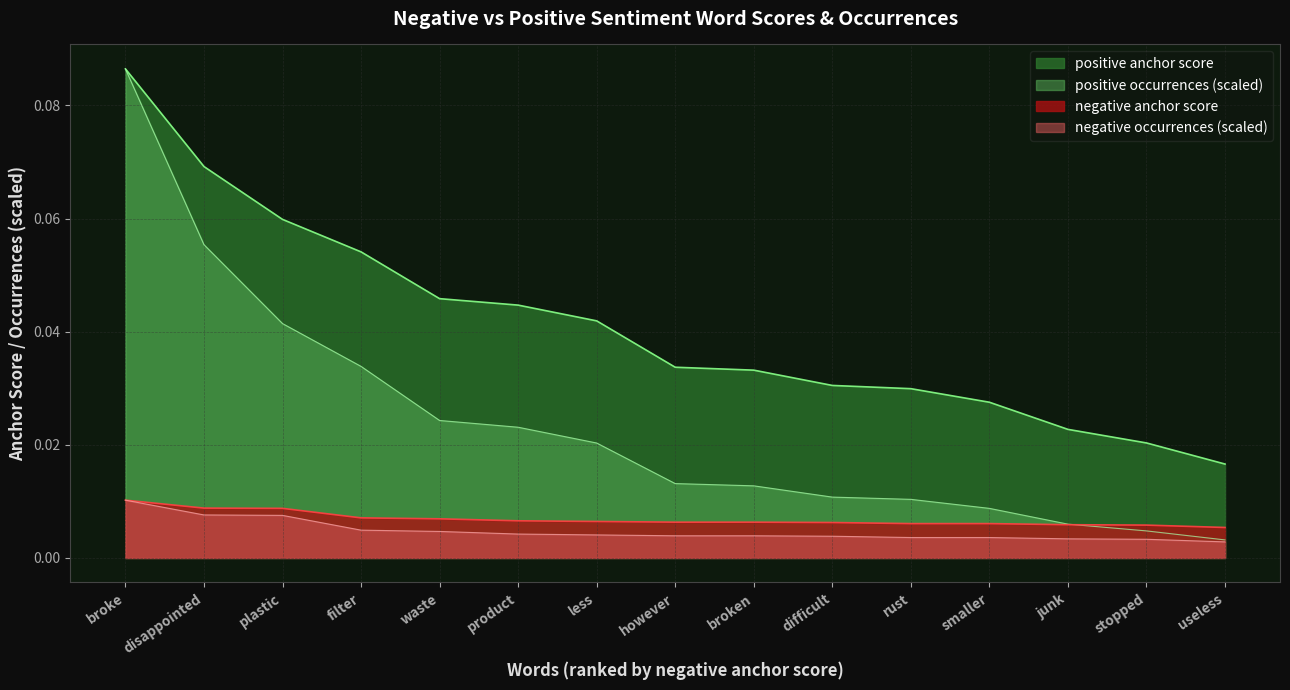

List the series in order of their peak value, lowest first.

negative anchor score, negative occurrences, positive anchor score, positive occurrences